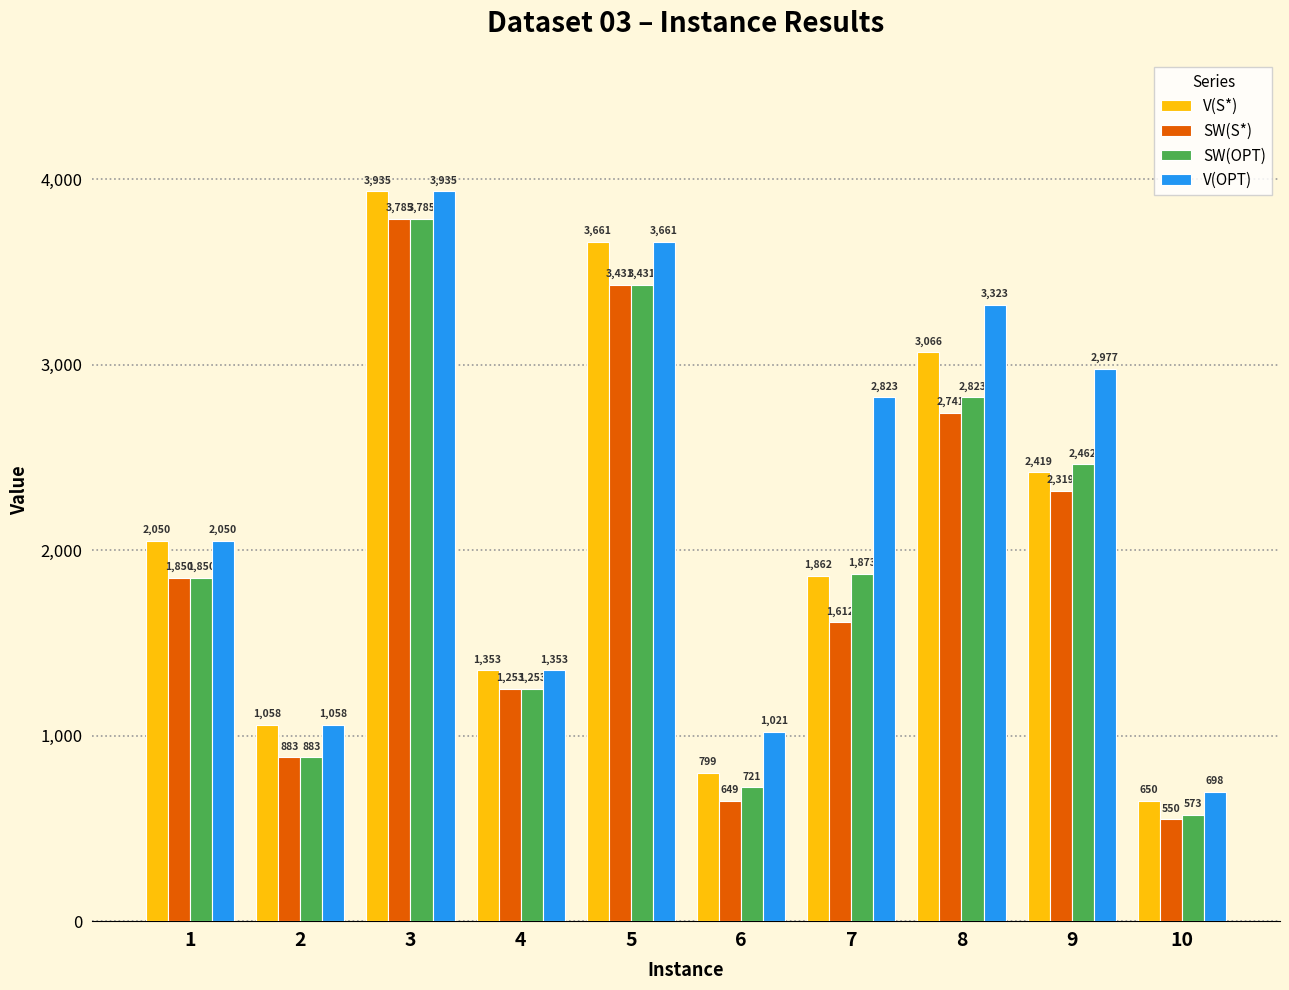

What is the value of the SW(S*) bar at the 4th from the left?

1253